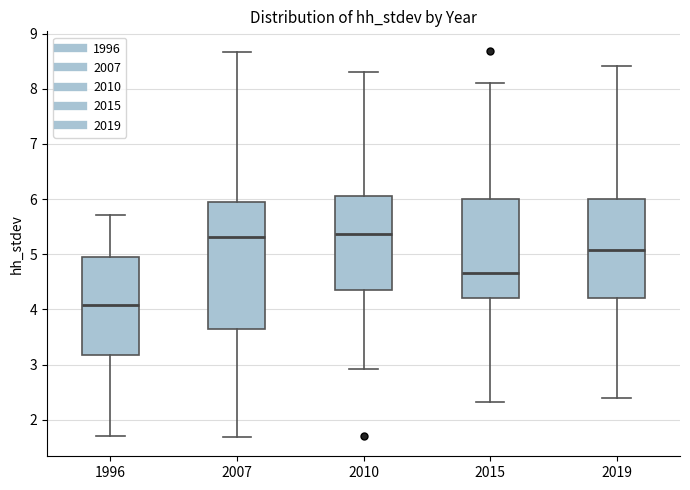

Reading left to right, transcribe this box plot: for each box, give where its median line is, the range the box spans, and where its two whiskers end, as read against the y-axis. The values are not printed on the chart, so give them approximately, as read against the axis.

1996: median 4.1, box 3.2 to 4.9, whiskers 1.7 to 5.7
2007: median 5.3, box 3.7 to 6.0, whiskers 1.7 to 8.7
2010: median 5.4, box 4.4 to 6.1, whiskers 2.9 to 8.3
2015: median 4.7, box 4.2 to 6.0, whiskers 2.3 to 8.1
2019: median 5.1, box 4.2 to 6.0, whiskers 2.4 to 8.4